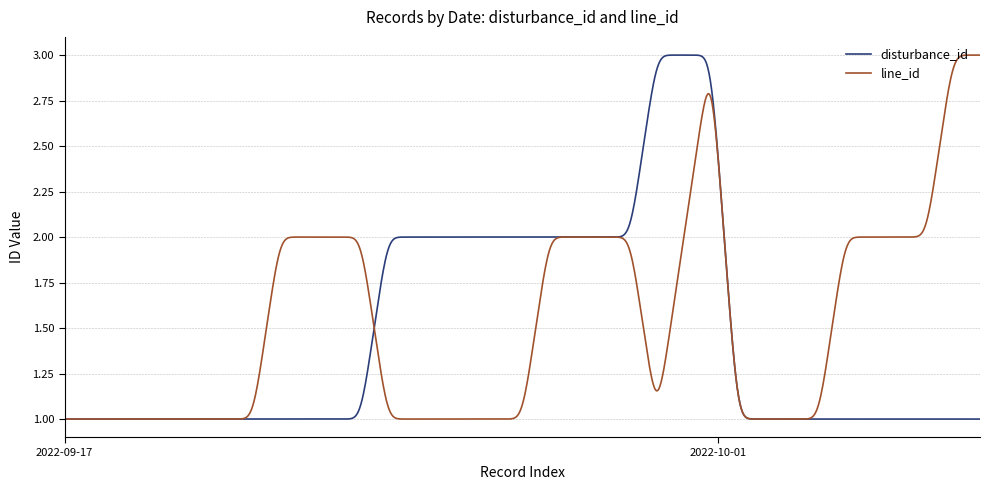

How many lines are shown in the chart?

2